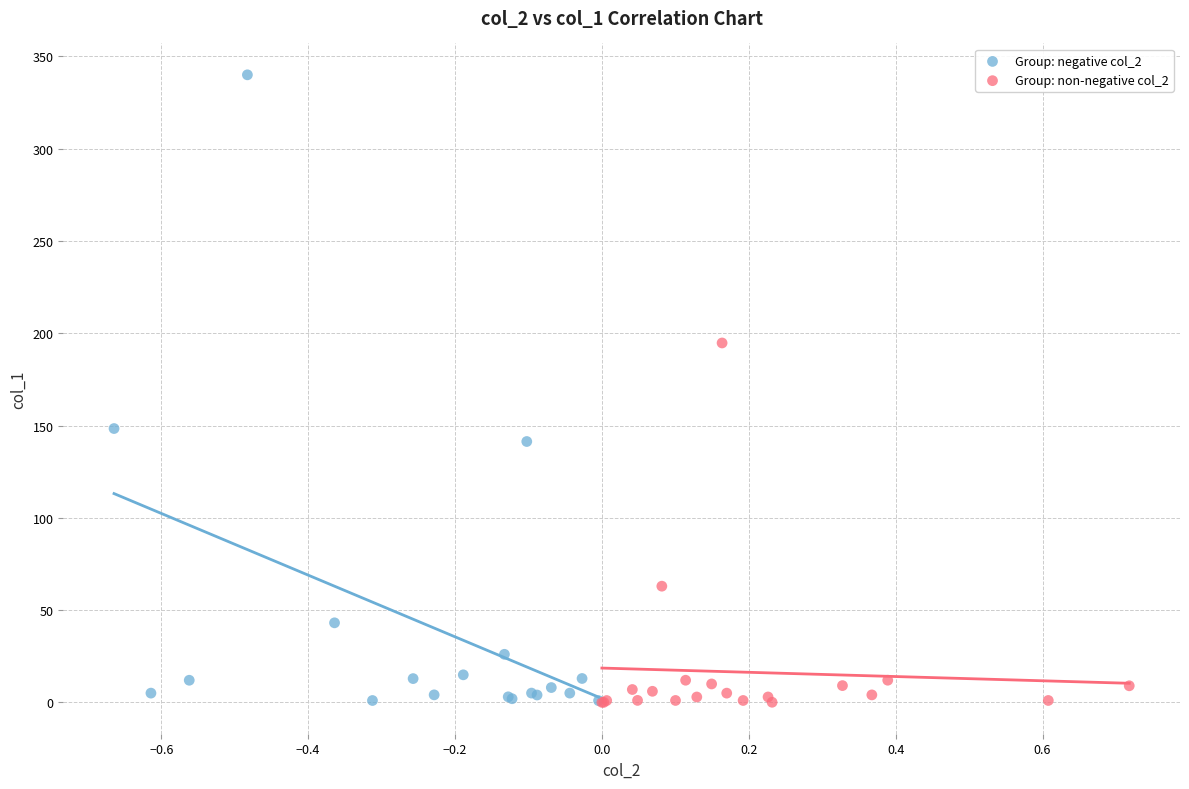

Which series has the widest spread of Y values?

Group: negative col_2